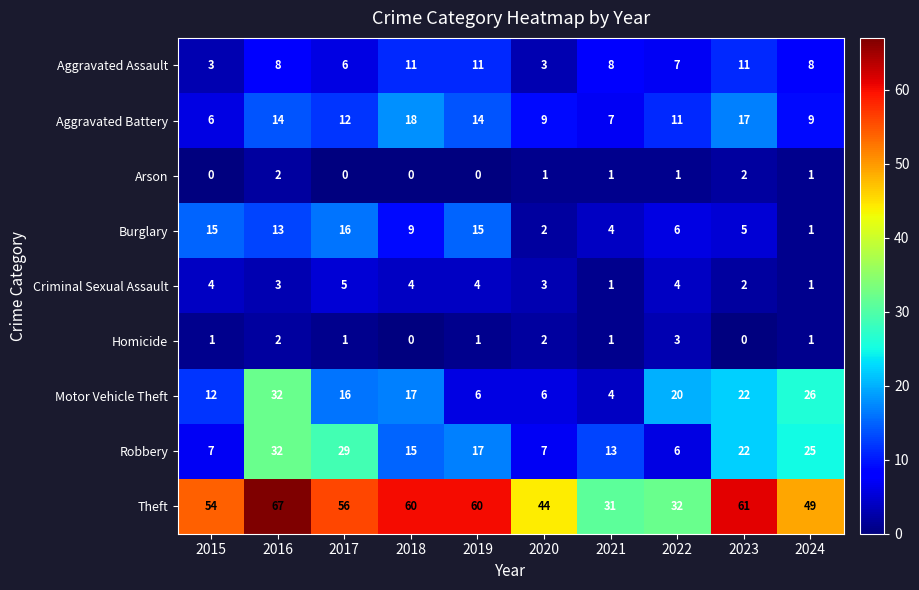

What is the minimum value for Aggravated Battery?

6